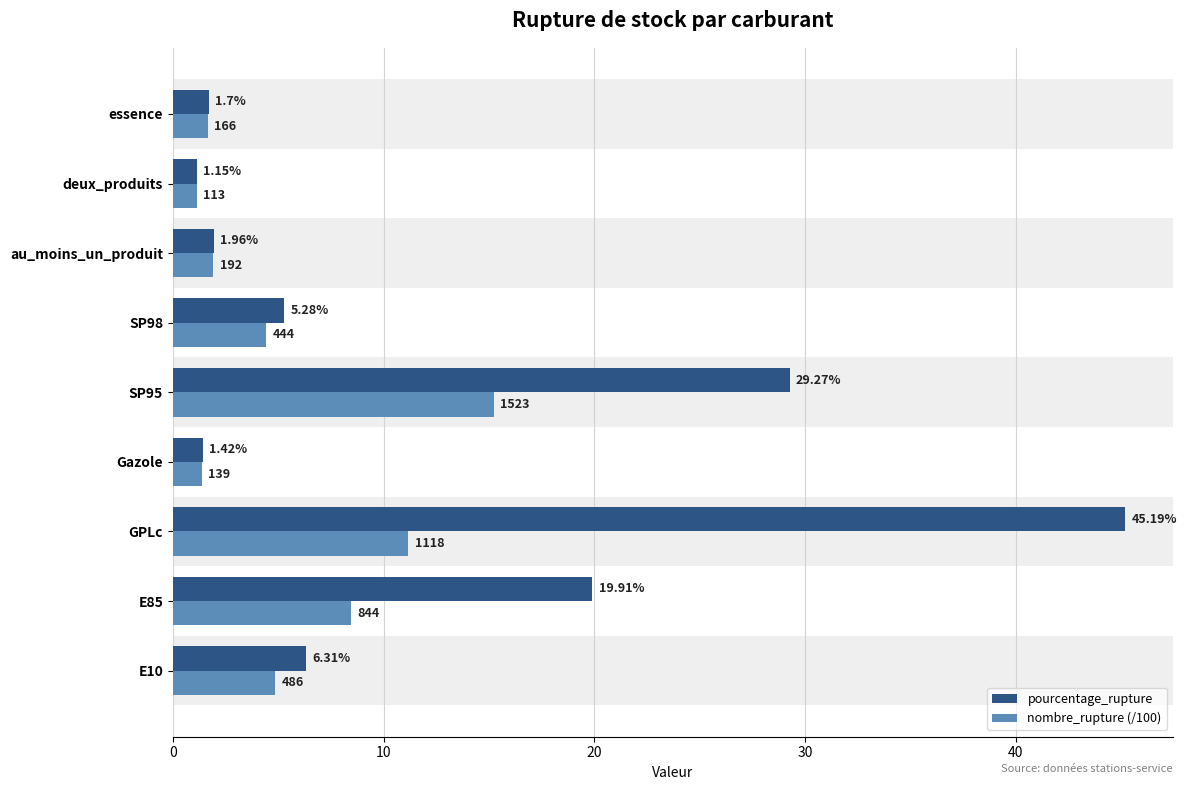

At which label is pourcentage_rupture closest to 23?

E85